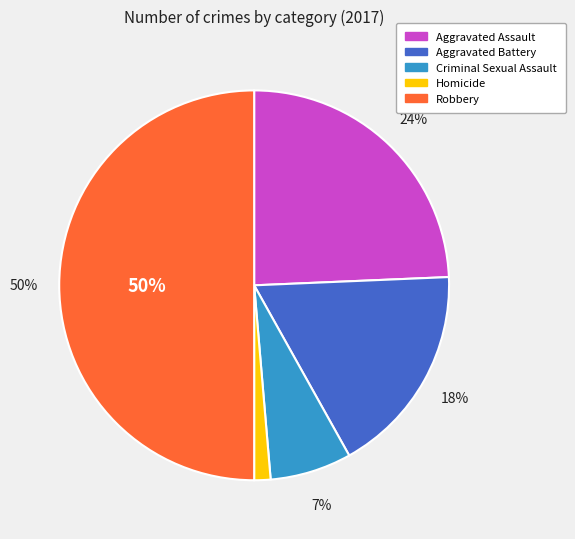

To the nearest percent, what is the combined percentage of Homicide and Aggravated Battery?

19%